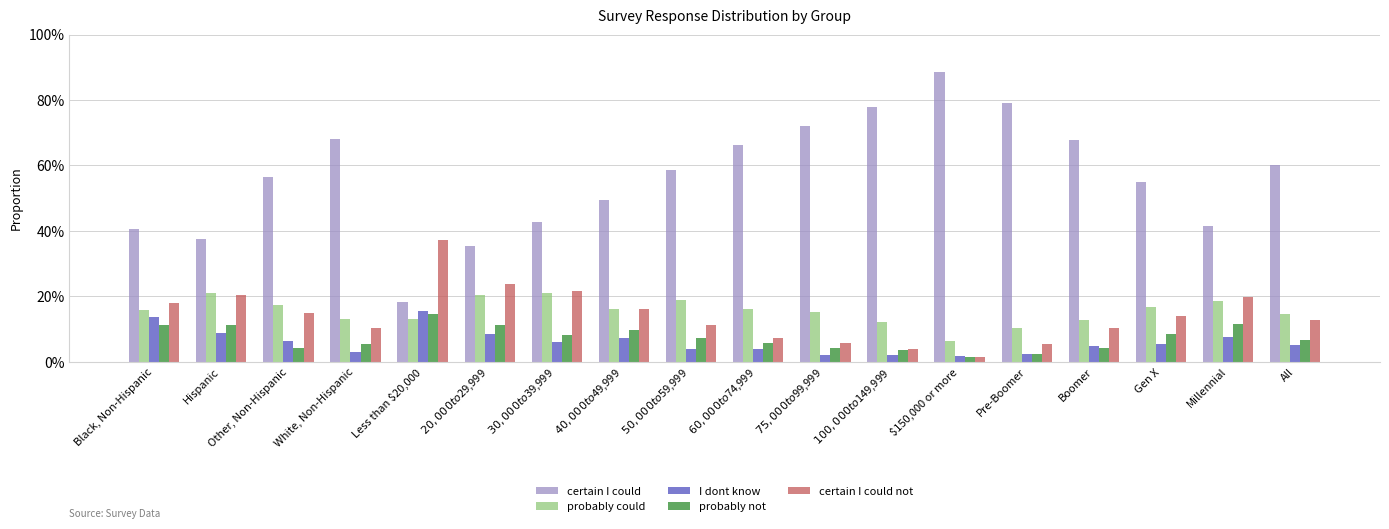

What is the value of the probably could bar at the 2nd from the left?

0.2